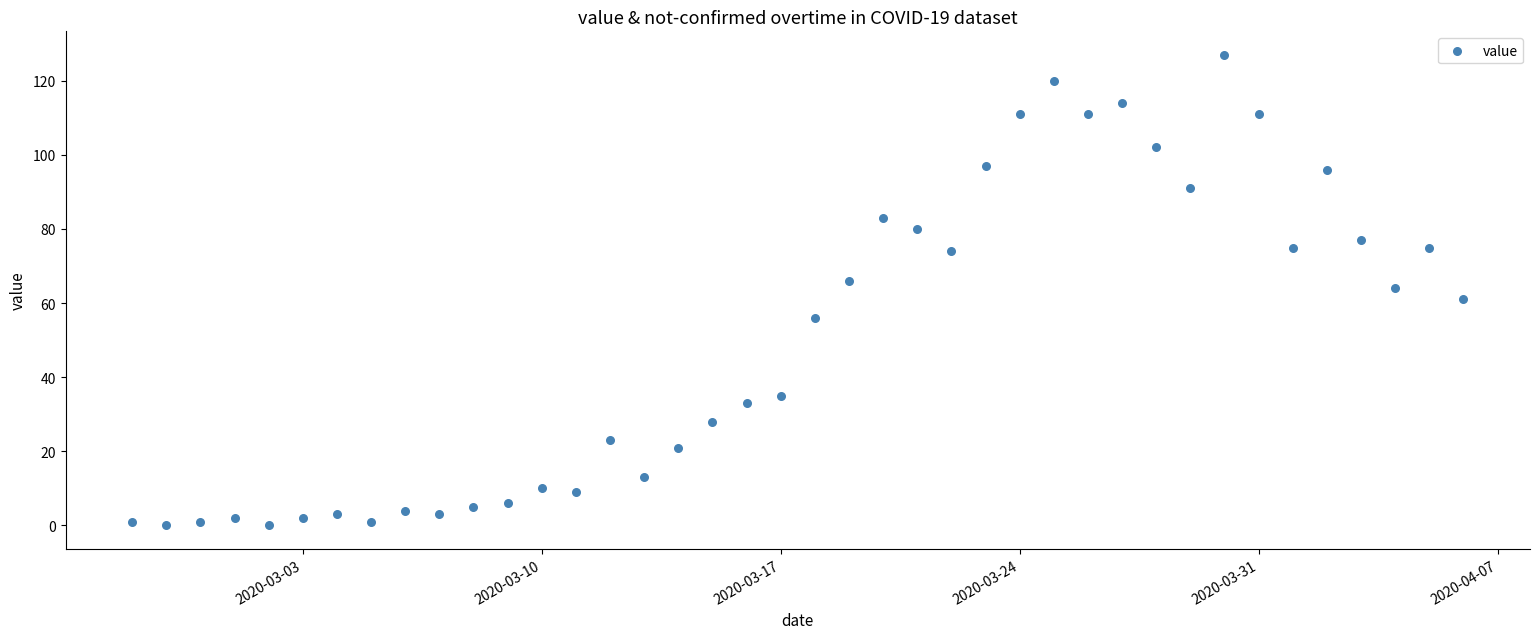

What is the range of X values (max minus min)?

39